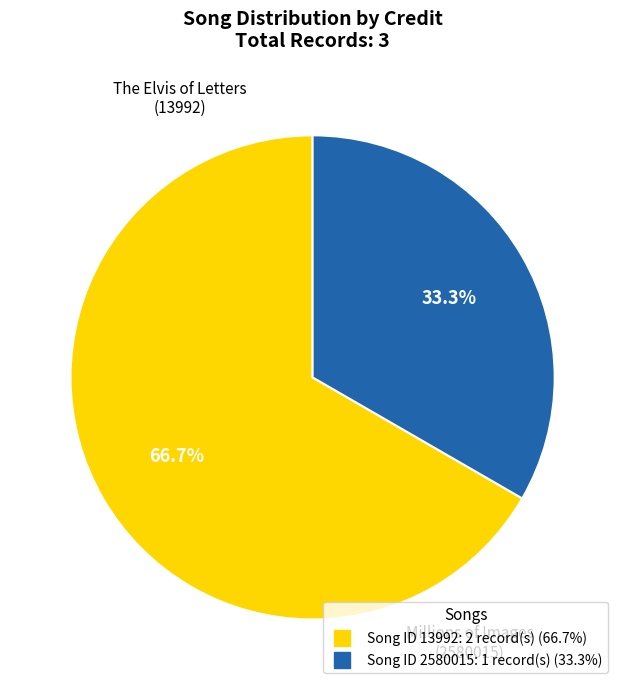

Is there any slice that represents more than half of the pie?

Yes